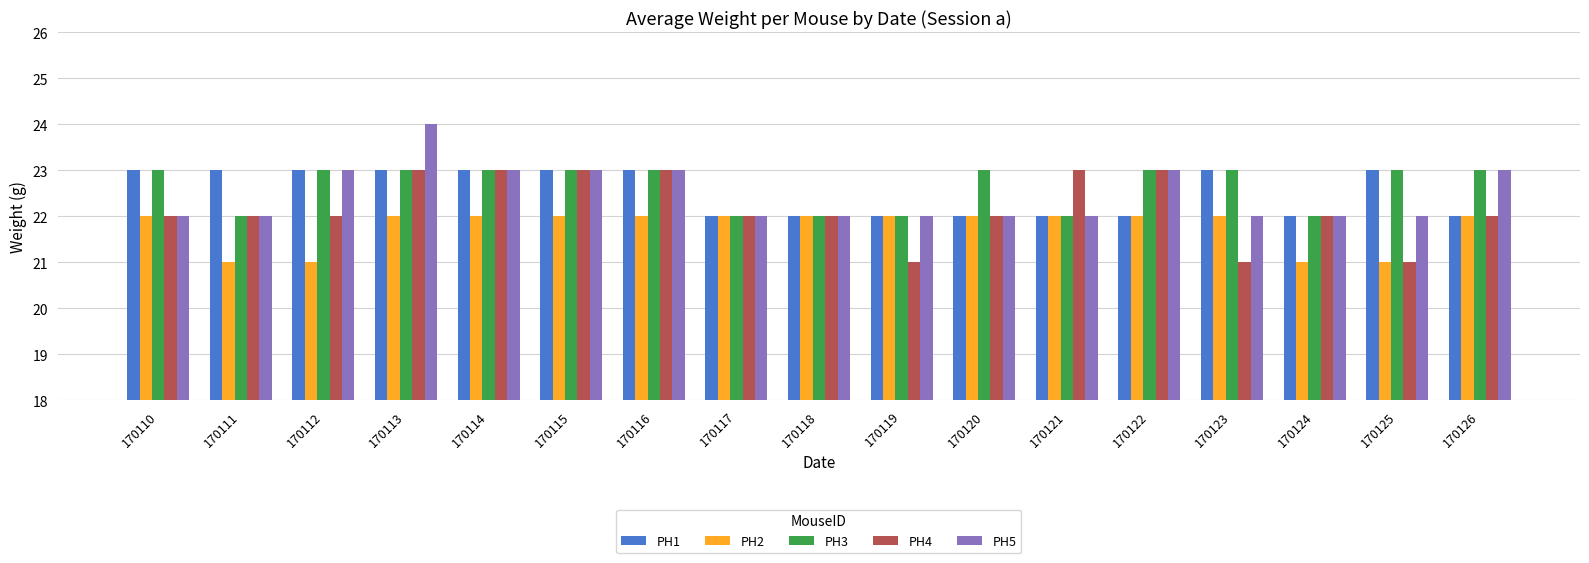

Between 170122 and 170123, which series saw the biggest shift?

PH4